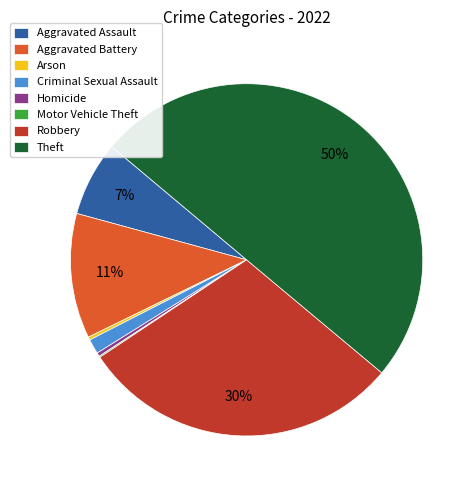

The Theft slice represents 36% of the pie. True or false?

False